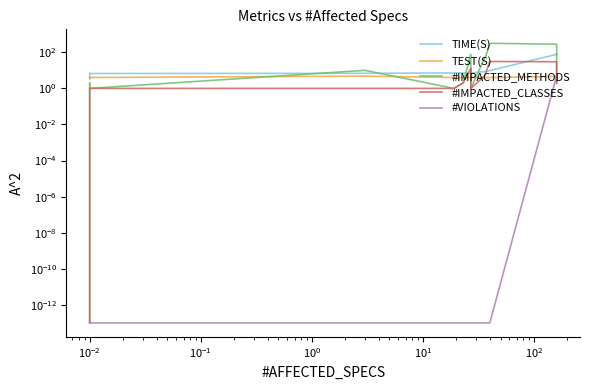

True or false: TEST(S) has a value of 6.7 at 14.

False